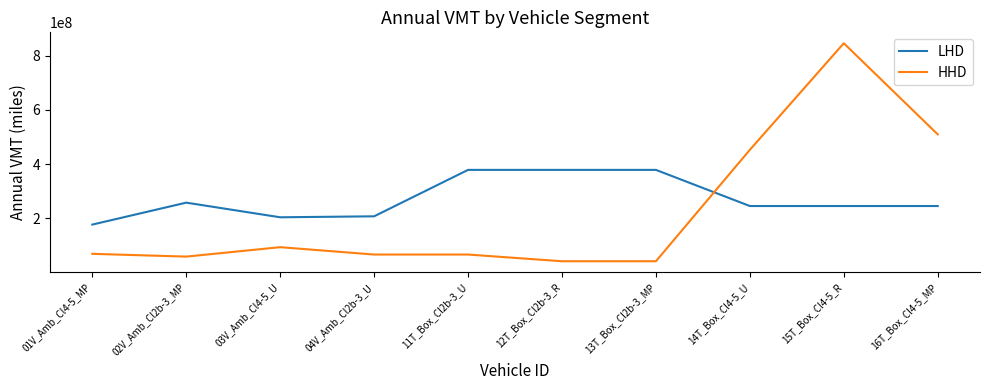

What is the spread (max minus min) of values at 12T_Box_Cl2b-3_R?

337020911.3